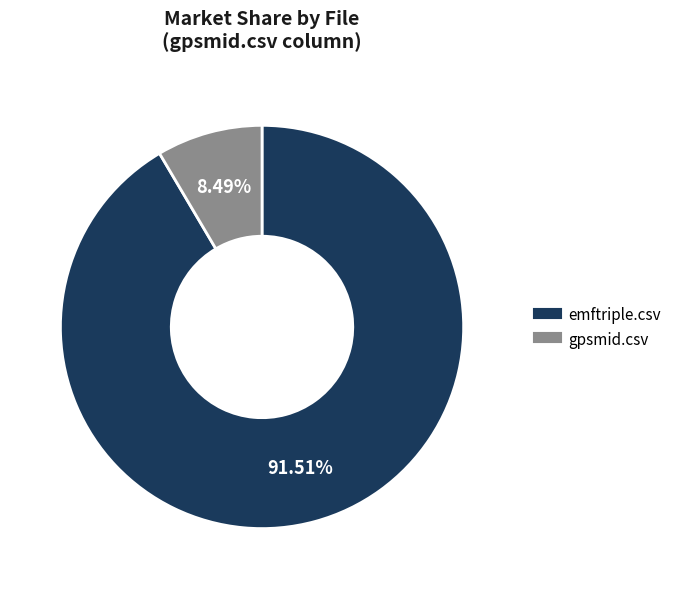

Which slice represents more than half of the pie?

emftriple.csv